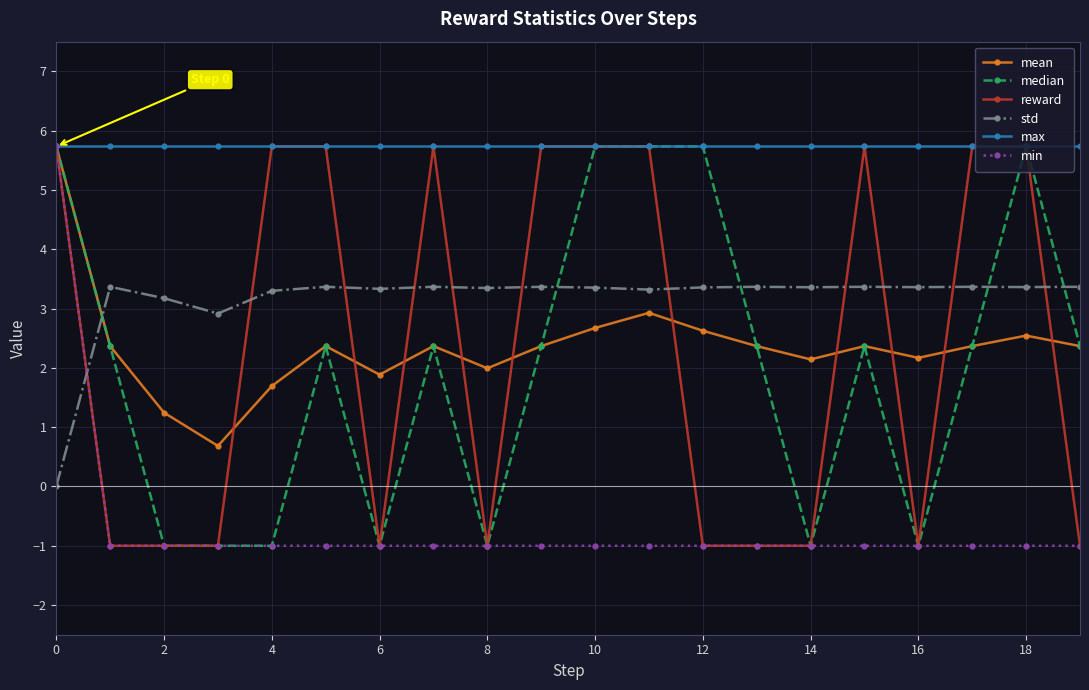

What is the maximum value for reward?

5.7